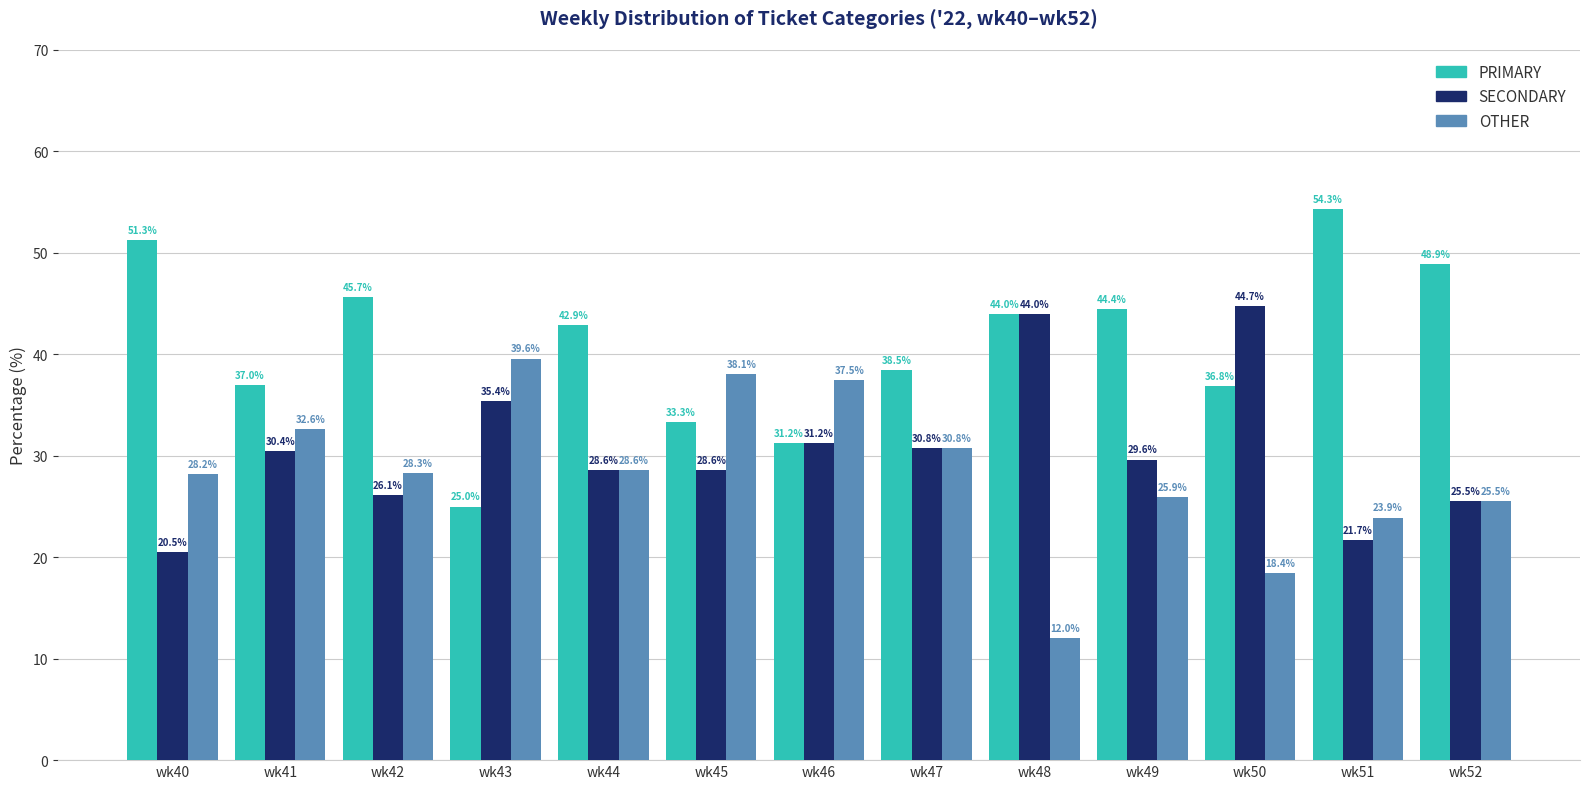

Where does the PRIMARY series first go above 42?

wk40